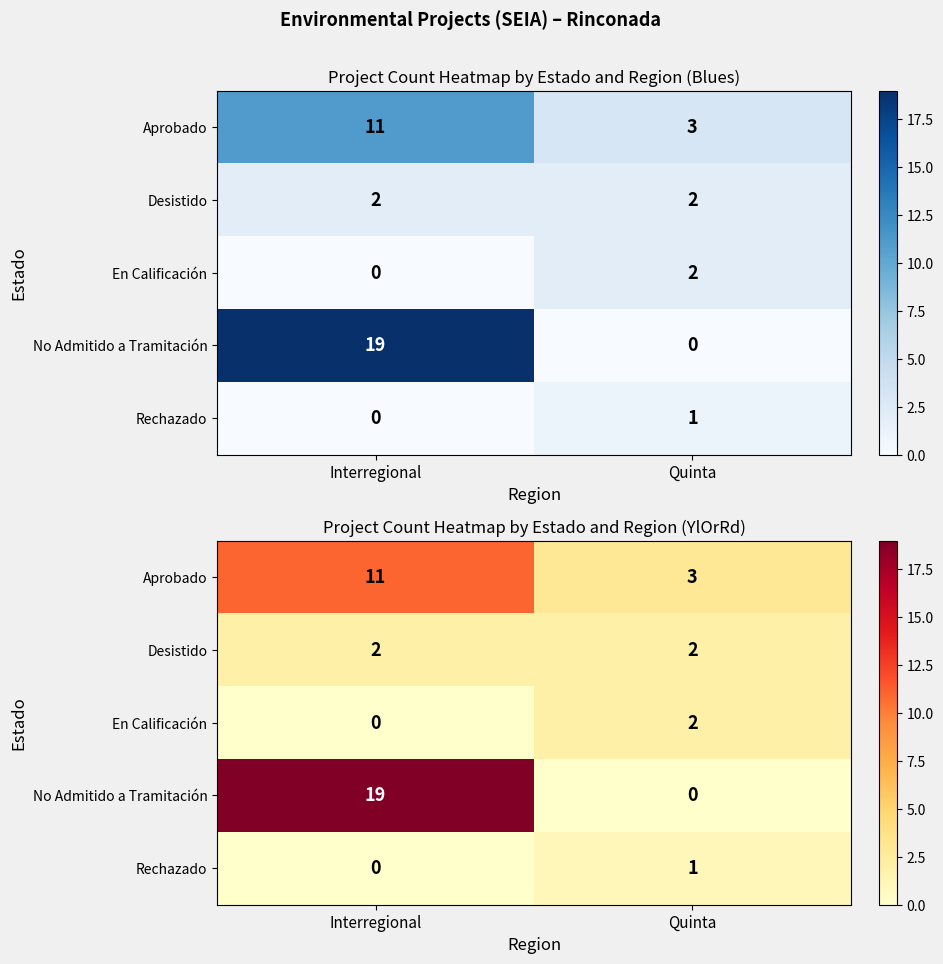

Is it true that No Admitido a Tramitación equals 12 at Interregional?

False